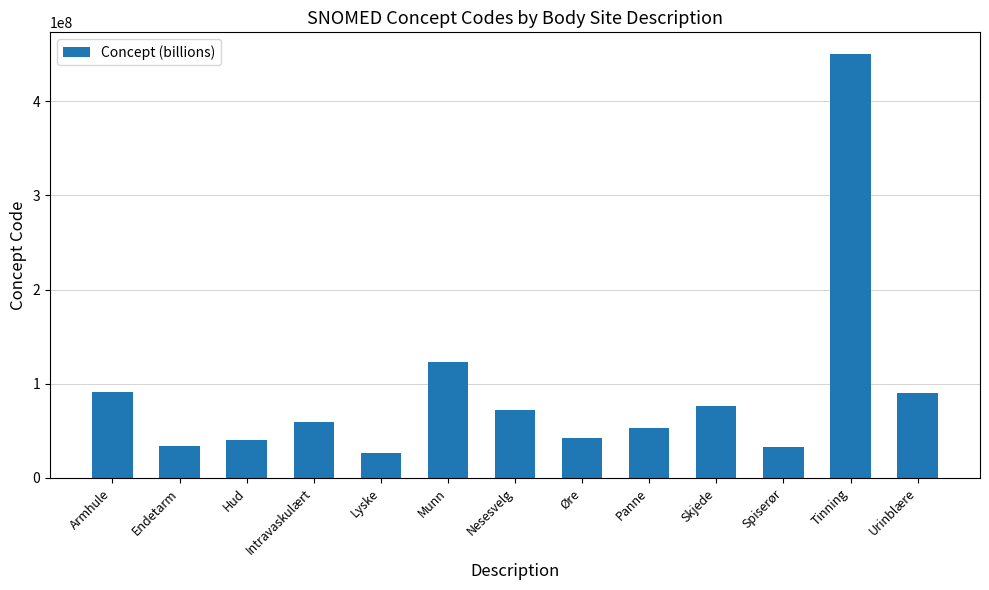

What is the minimum value shown in the chart?

26893007